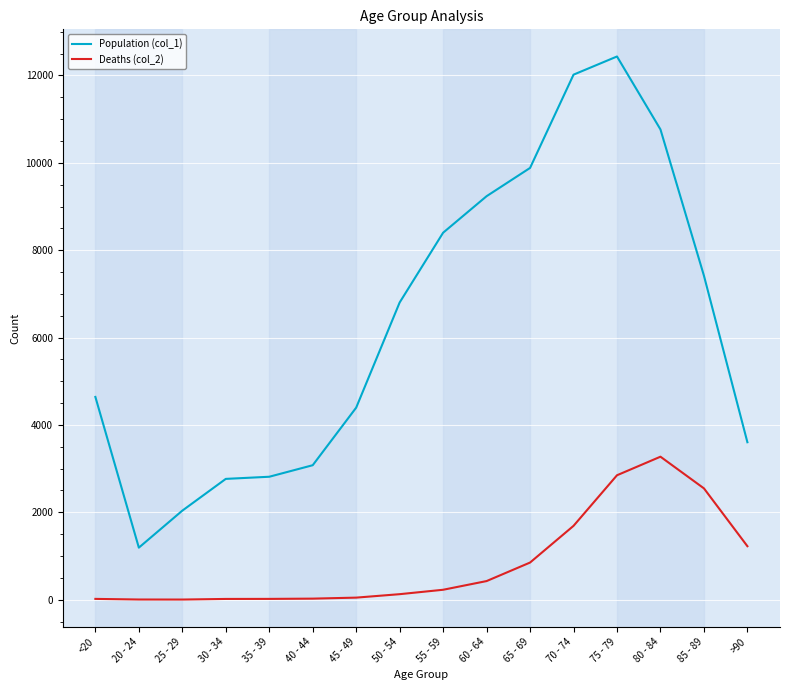

The value of Population (col_1) at <20 is 4641. True or false?

True